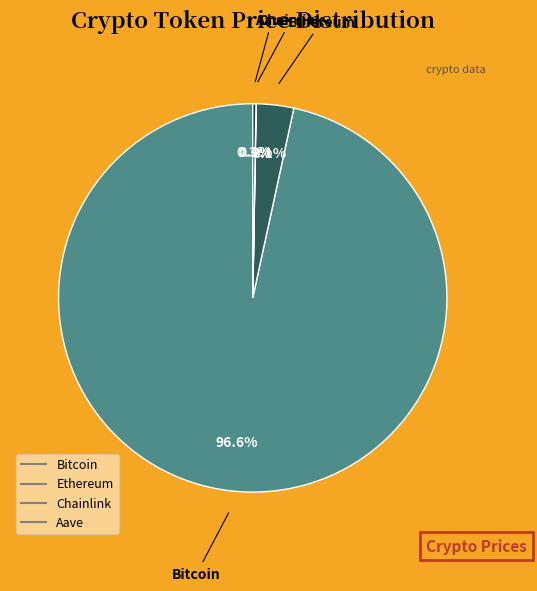

Is Bitcoin the majority of the pie?

Yes